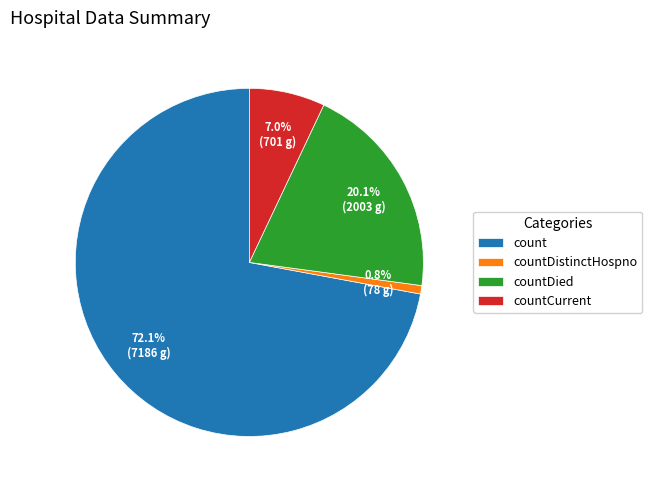

How many segments does this pie chart have?

4